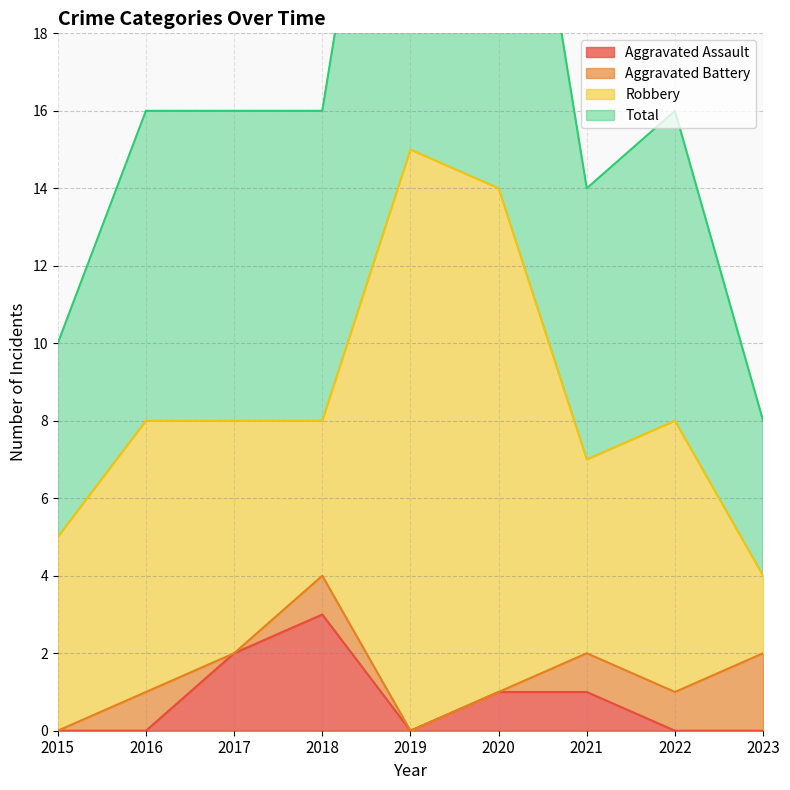

Is it true that Total equals 4 at 2023?

True